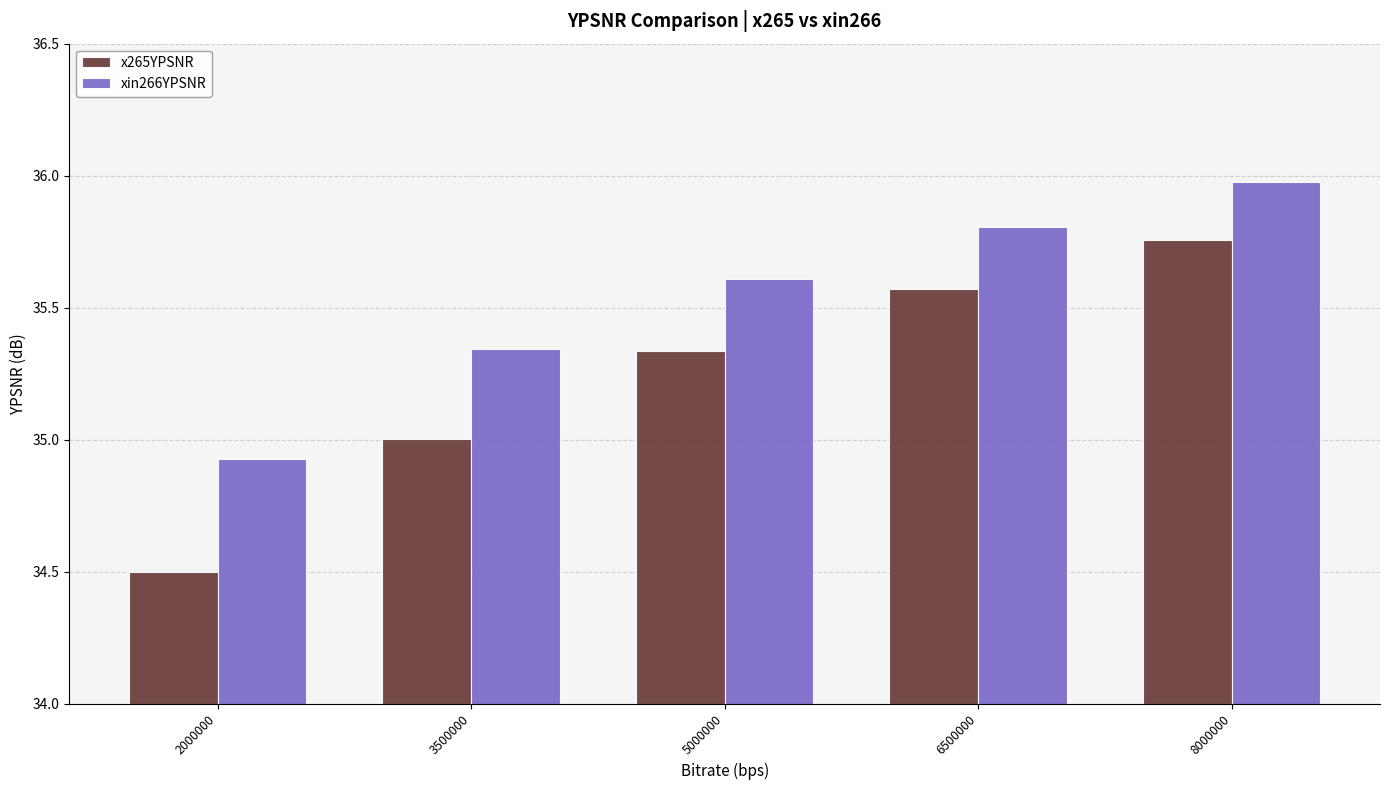

What is the minimum value for x265YPSNR?

34.5